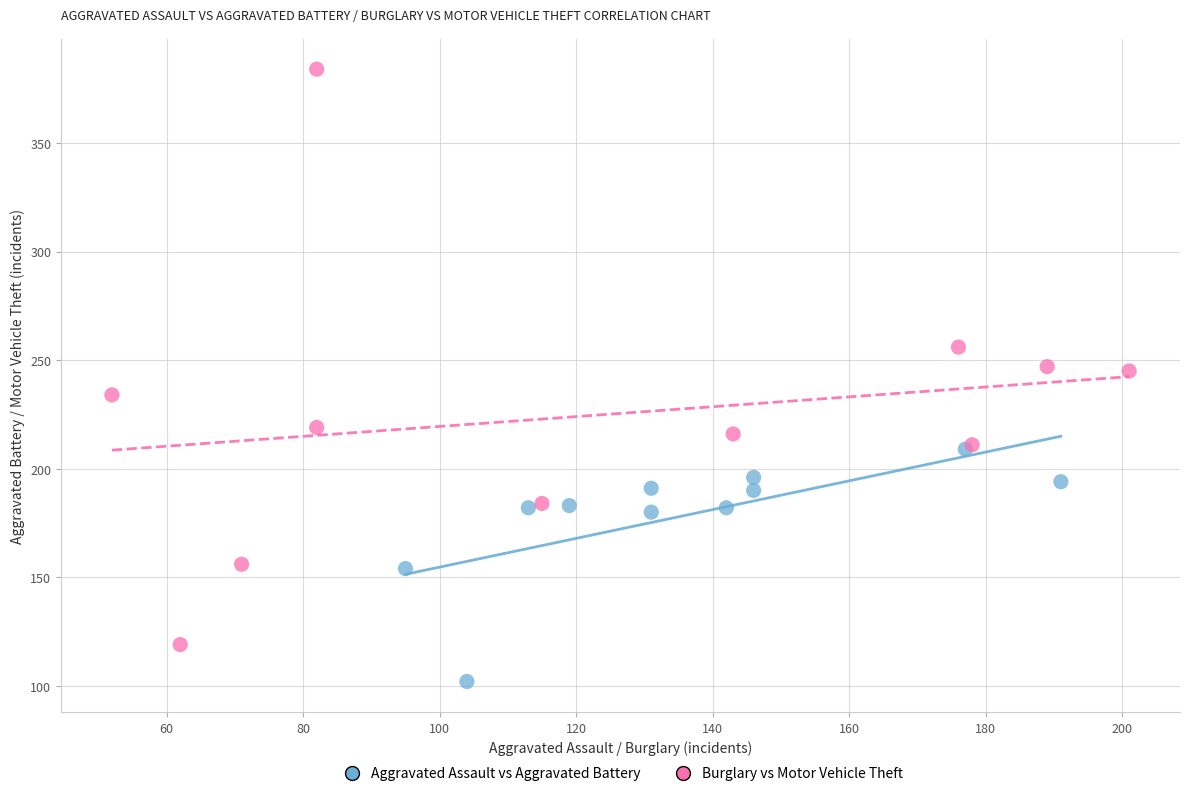

Which series reaches the maximum Y coordinate?

Burglary vs Motor Vehicle Theft